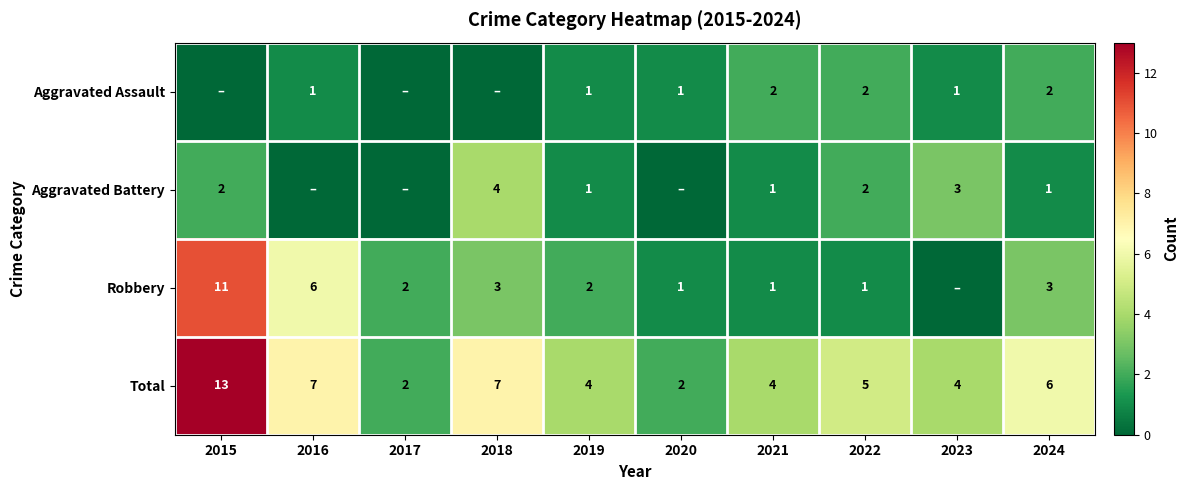

At how many categories does at least one series exceed 8?

1